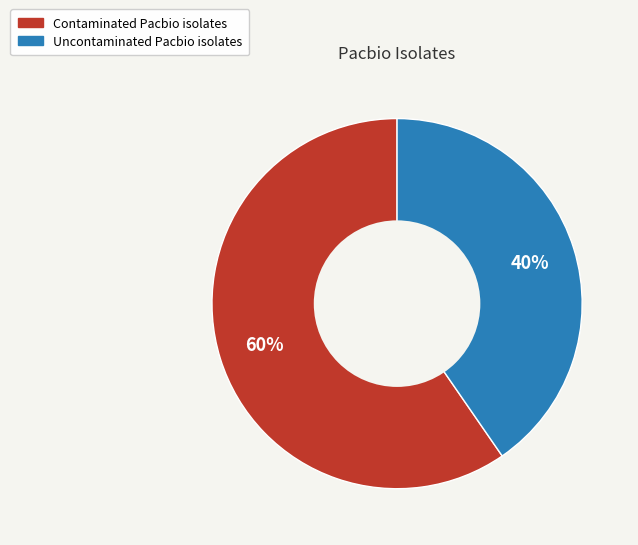

Do Contaminated Pacbio isolates and Uncontaminated Pacbio isolates together represent more than half of the pie?

Yes